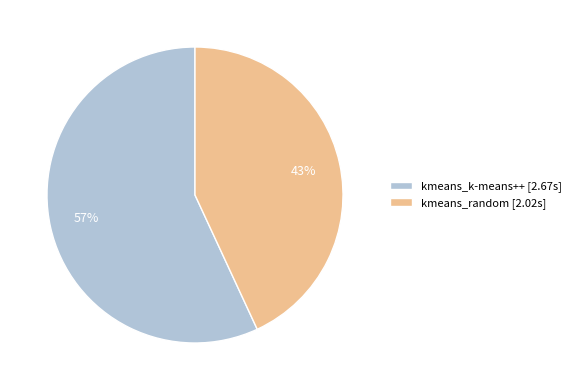

To the nearest percent, what portion does kmeans_k-means++ represent?

57%